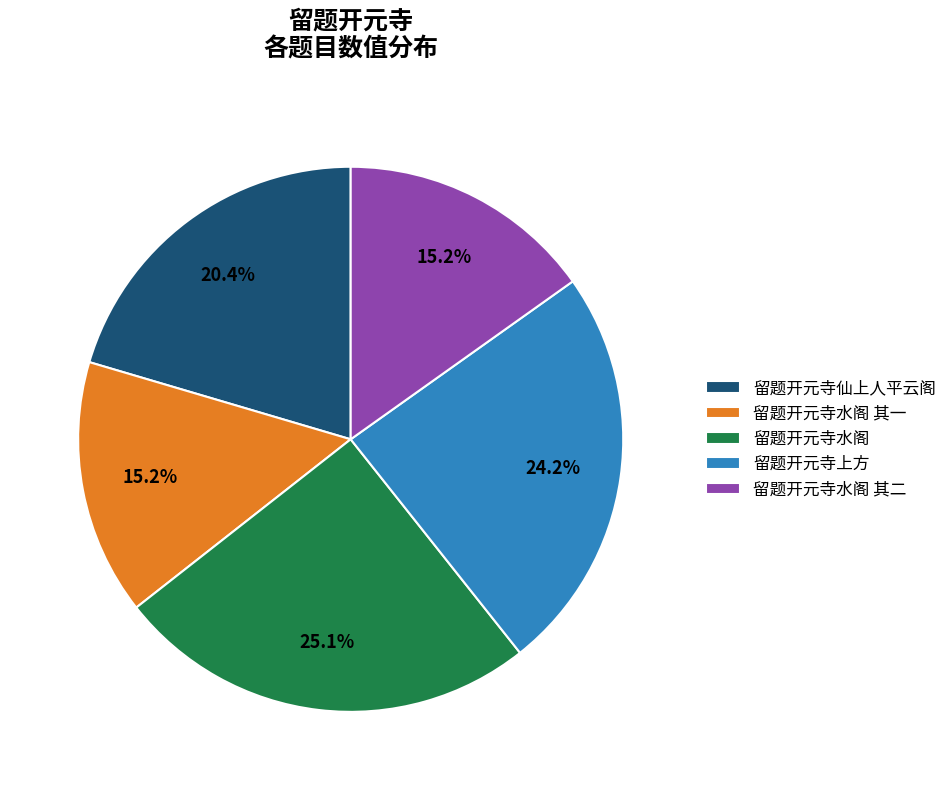

What is the ratio of the value at 留题开元寺仙上人平云阁 to the value at 留题开元寺上方?

0.8